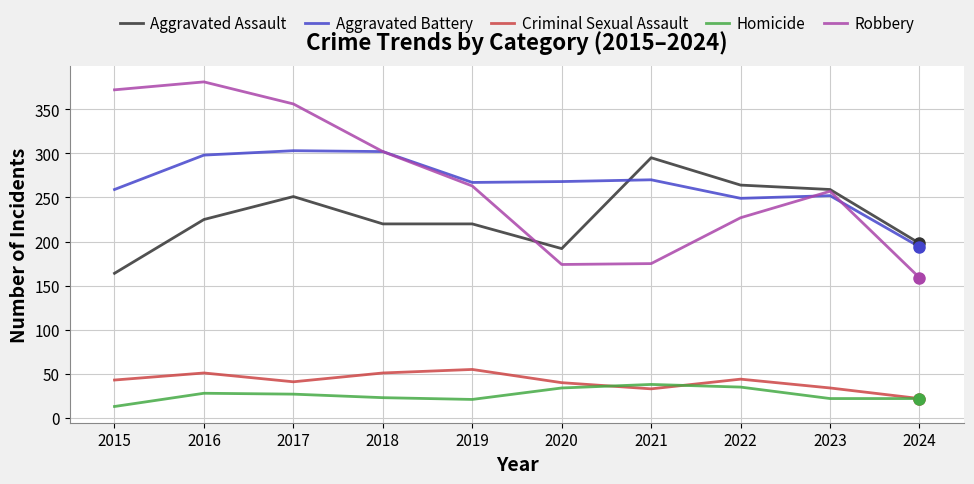

How many series are shown in this chart?

5